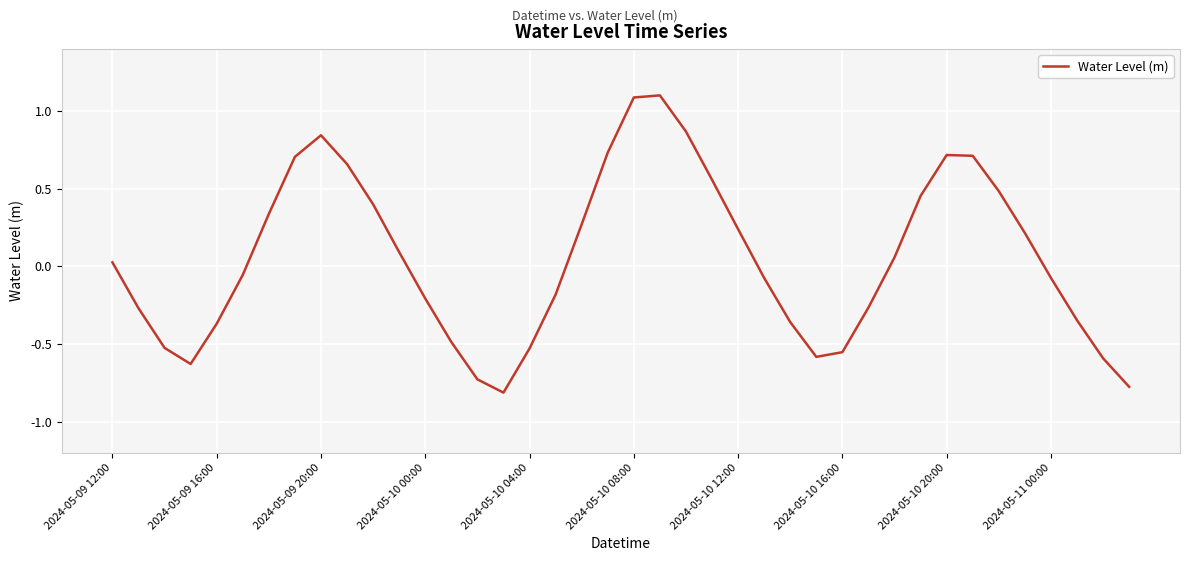

What is the smallest value displayed?

-0.8